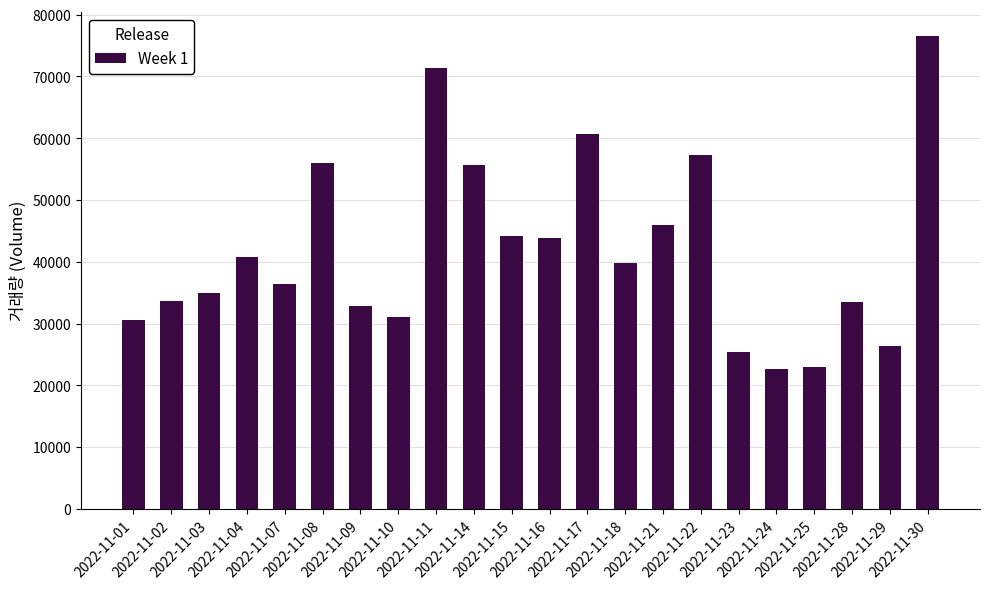

What is the difference between the maximum and minimum values?

53945